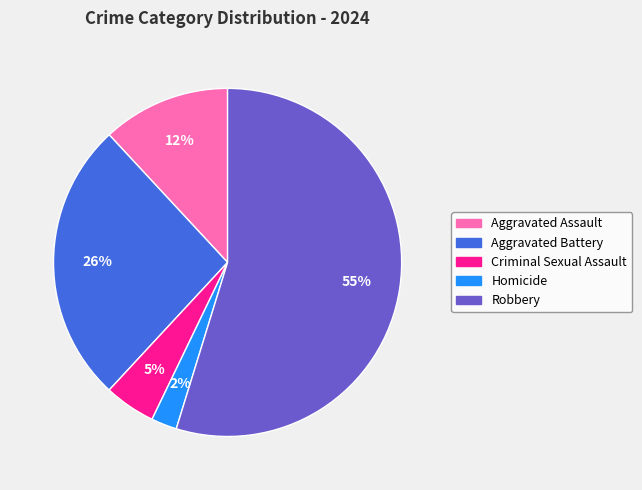

Is it true that Criminal Sexual Assault is 10% of the pie?

False